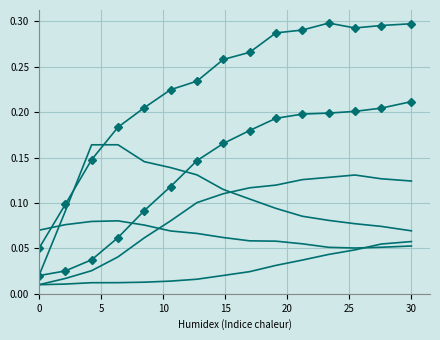

At which category is the sum across all series the highest?

30